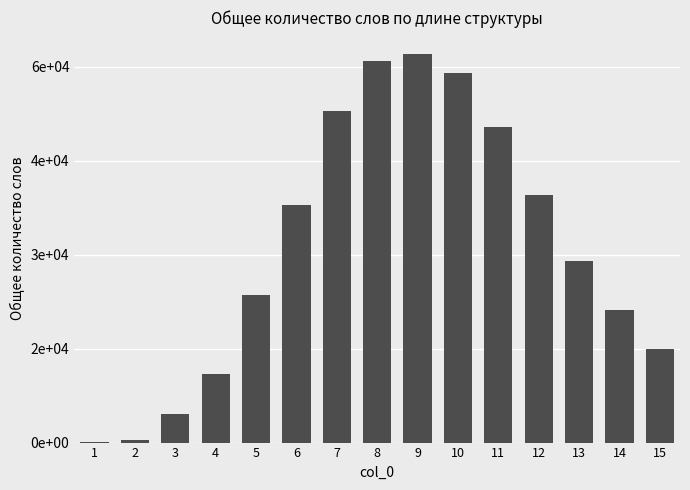

Where does the data first go above 28953?

6